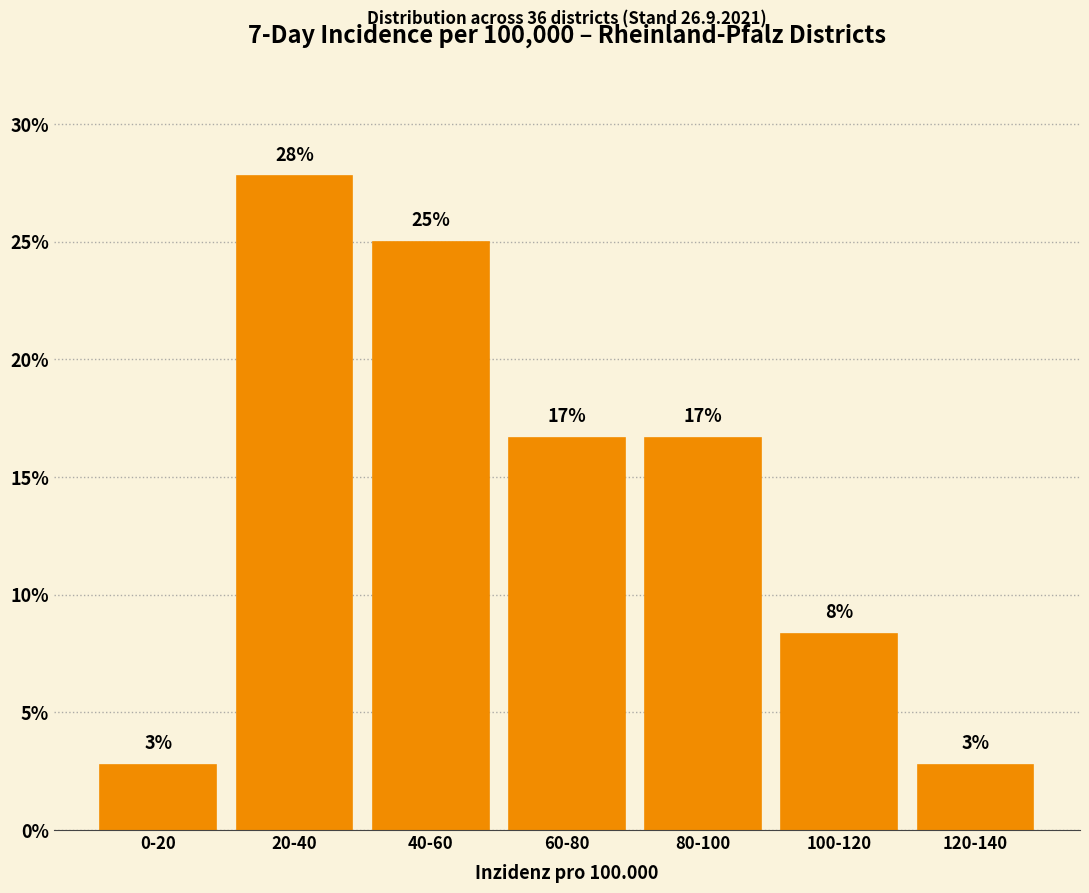

How many bars are there in total?

7